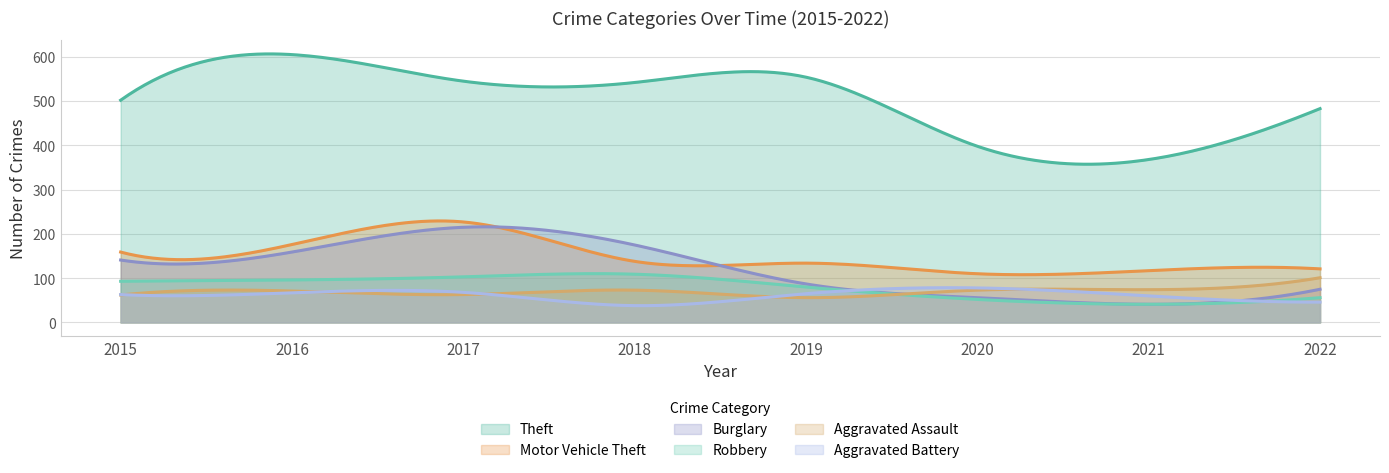

What is the value of the Burglary point at the 1st from the left?

141